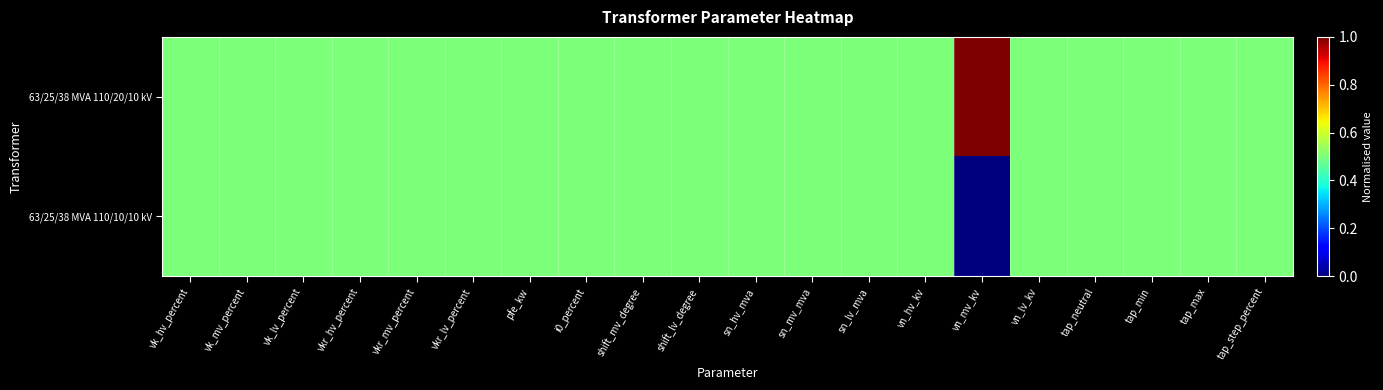

Which series has the largest total across all categories?

63/25/38 MVA 110/20/10 kV